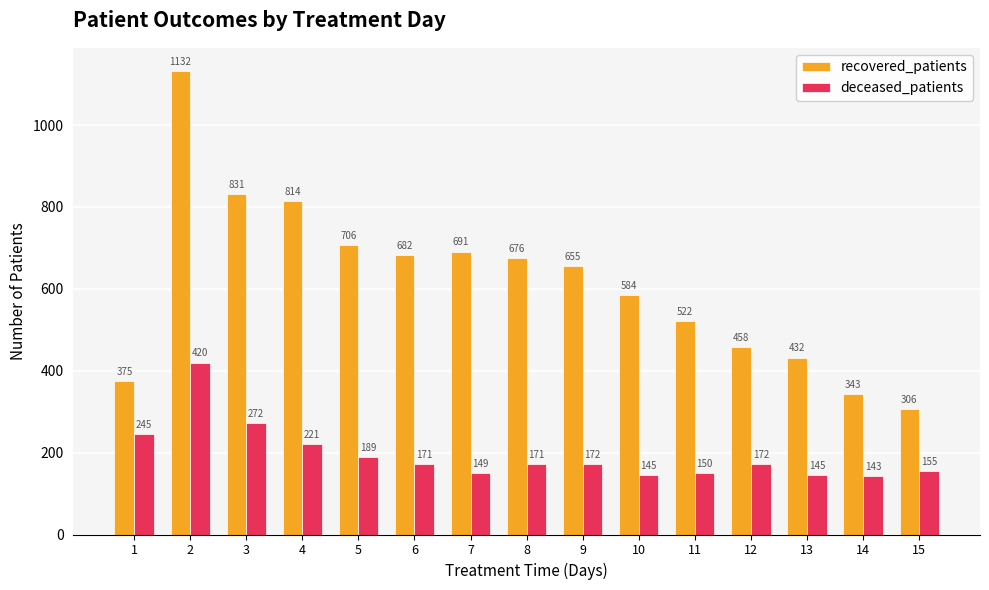

Reading left to right, transcribe all the data shown in this chart.

recovered_patients: 1=375	2=1132	3=831	4=814	5=706	6=682	7=691	8=676	9=655	10=584	11=522	12=458	13=432	14=343	15=306
deceased_patients: 1=245	2=420	3=272	4=221	5=189	6=171	7=149	8=171	9=172	10=145	11=150	12=172	13=145	14=143	15=155